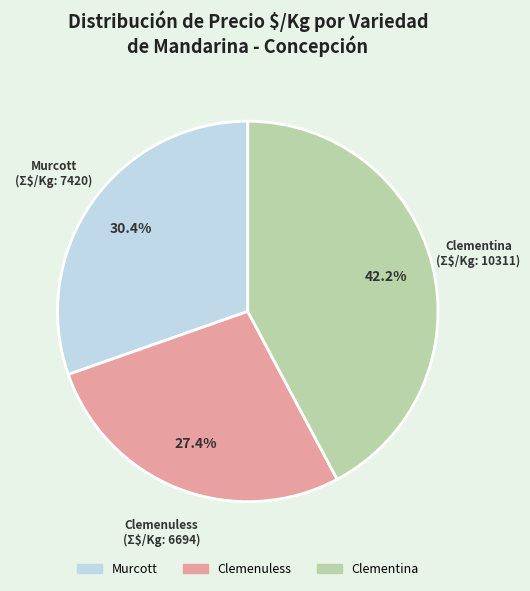

Between Clementina and Clemenuless, which is larger?

Clementina